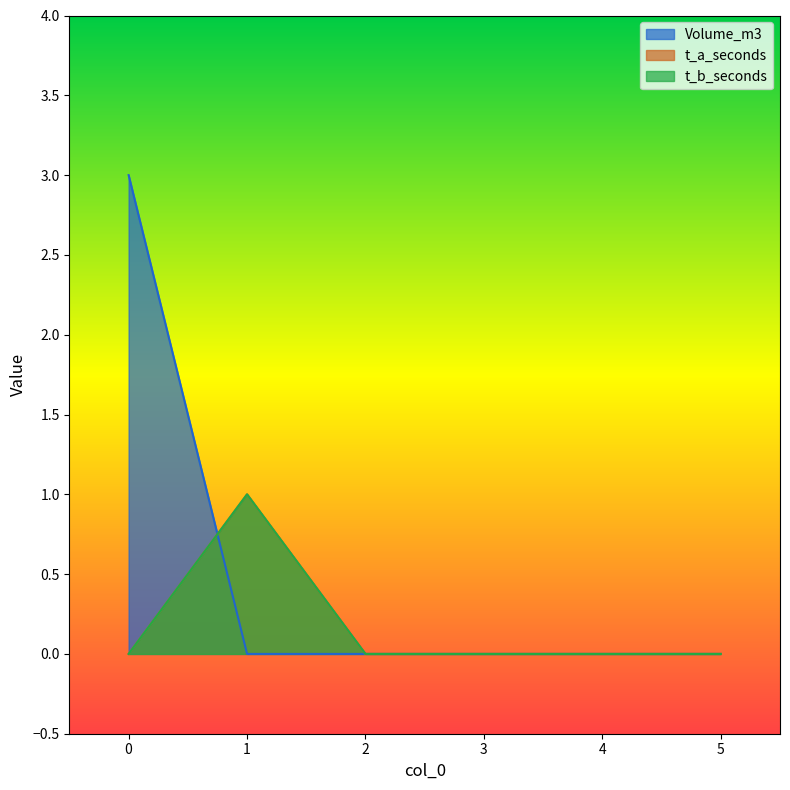

How many data points in t_b_seconds are above 0?

1